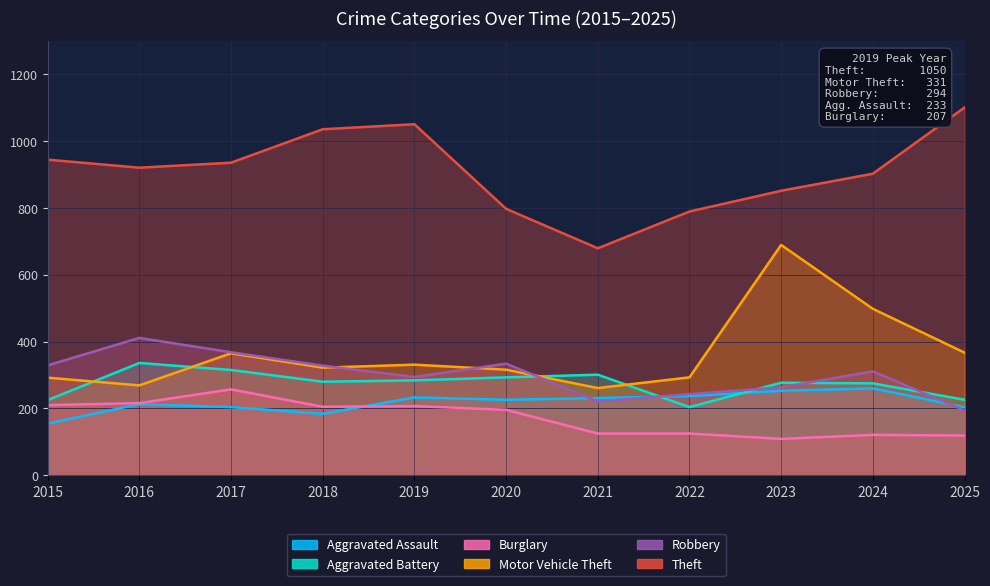

How many interior local peaks does the Aggravated Assault series have?

3